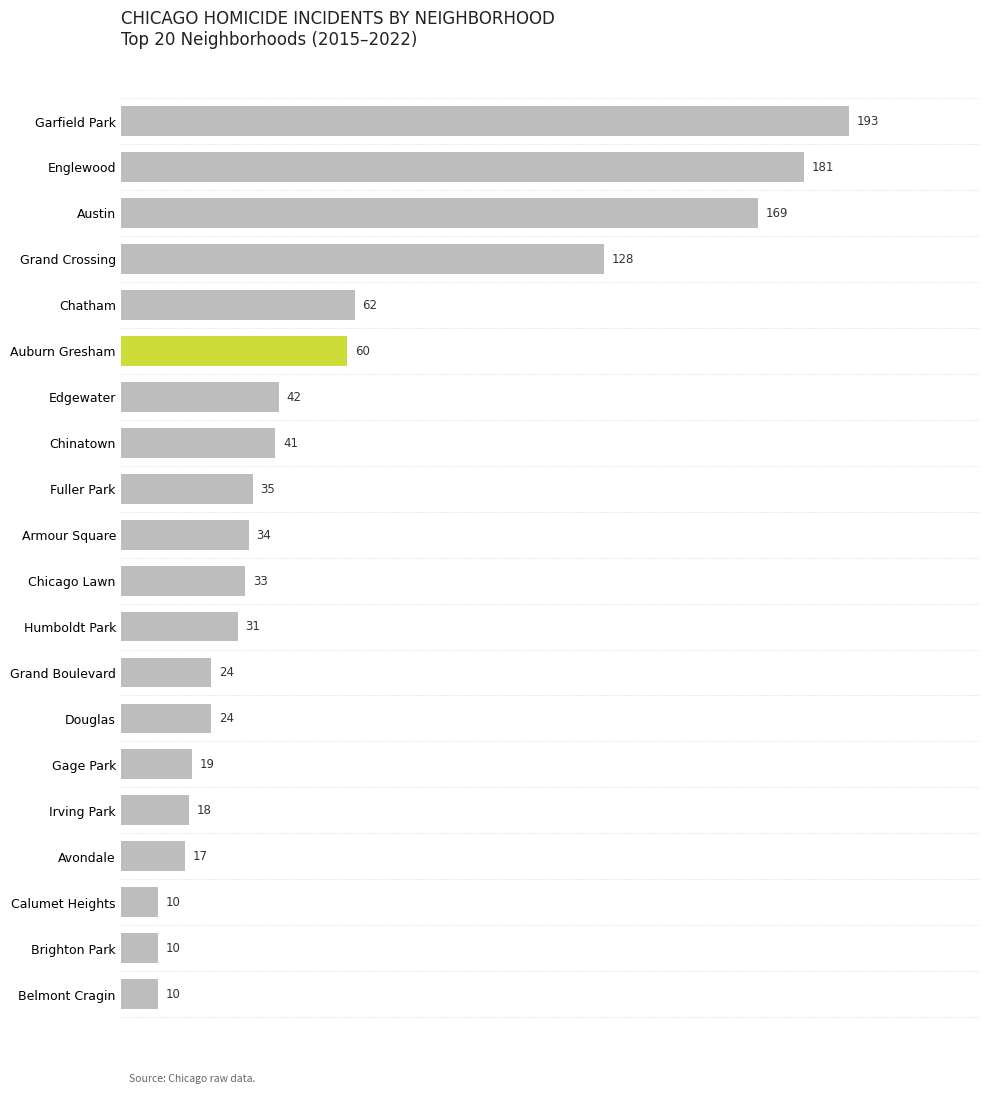

What is the label of the 1st bar from the bottom?

Belmont Cragin